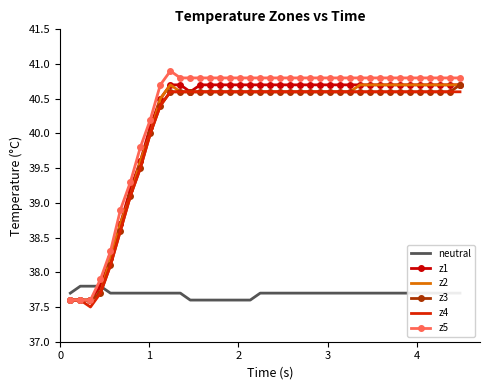

How many lines are shown in the chart?

6